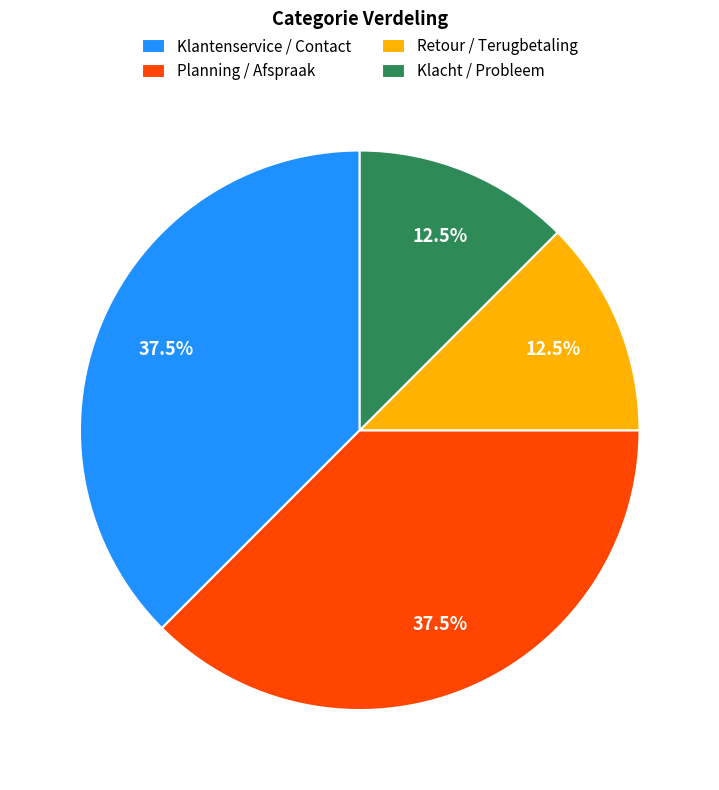

What percentage is NOT represented by Klantenservice / Contact?

62.5%